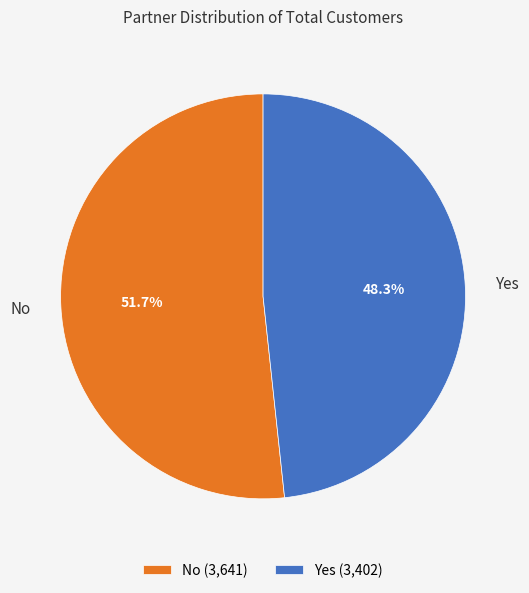

Rank the categories by value from highest to lowest.

No, Yes